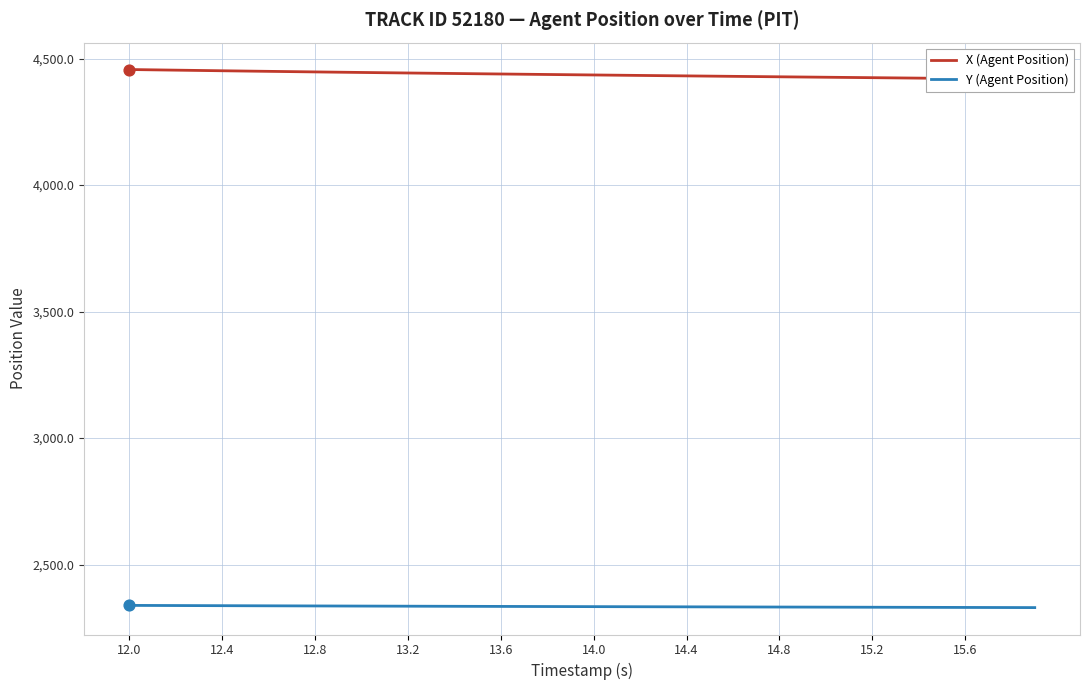

At how many categories does at least one series exceed 4261?

40